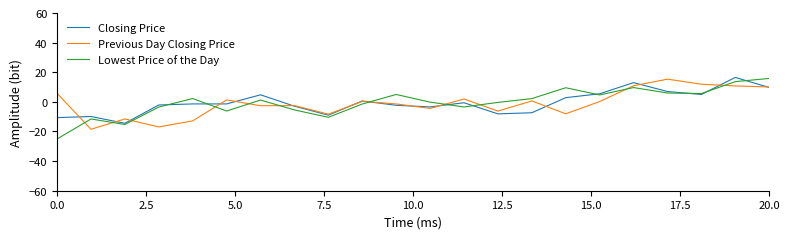

What is the greatest value displayed?

16.5